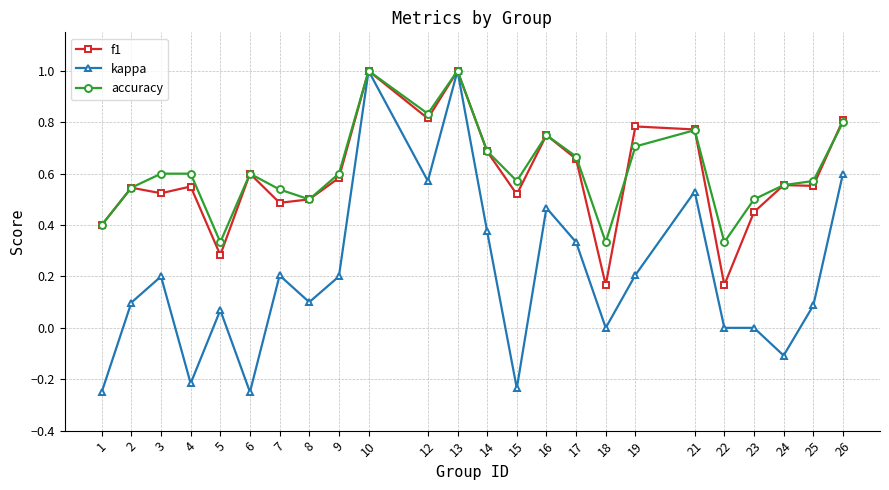

The value of kappa at 2 is 0.1. True or false?

True